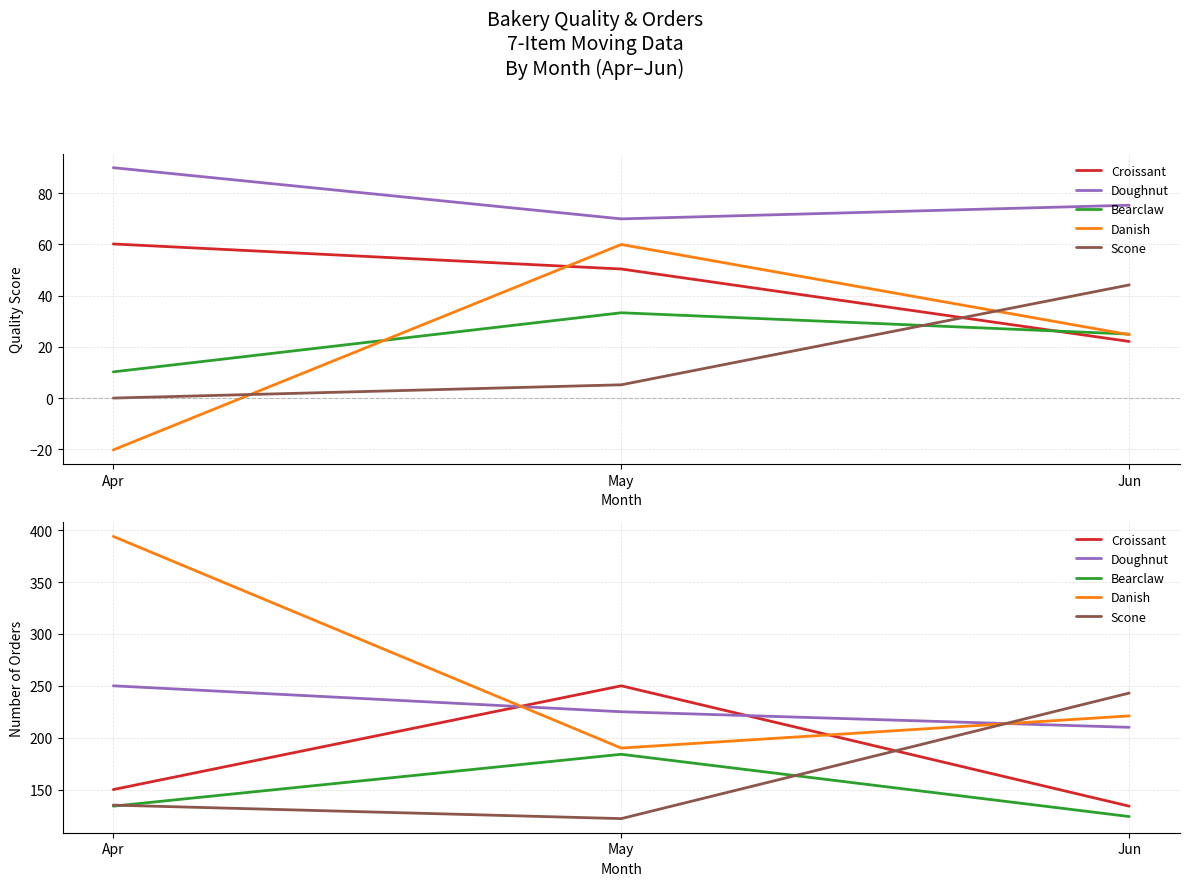

Rank the categories by Croissant value from lowest to highest.

Jun, Apr, May